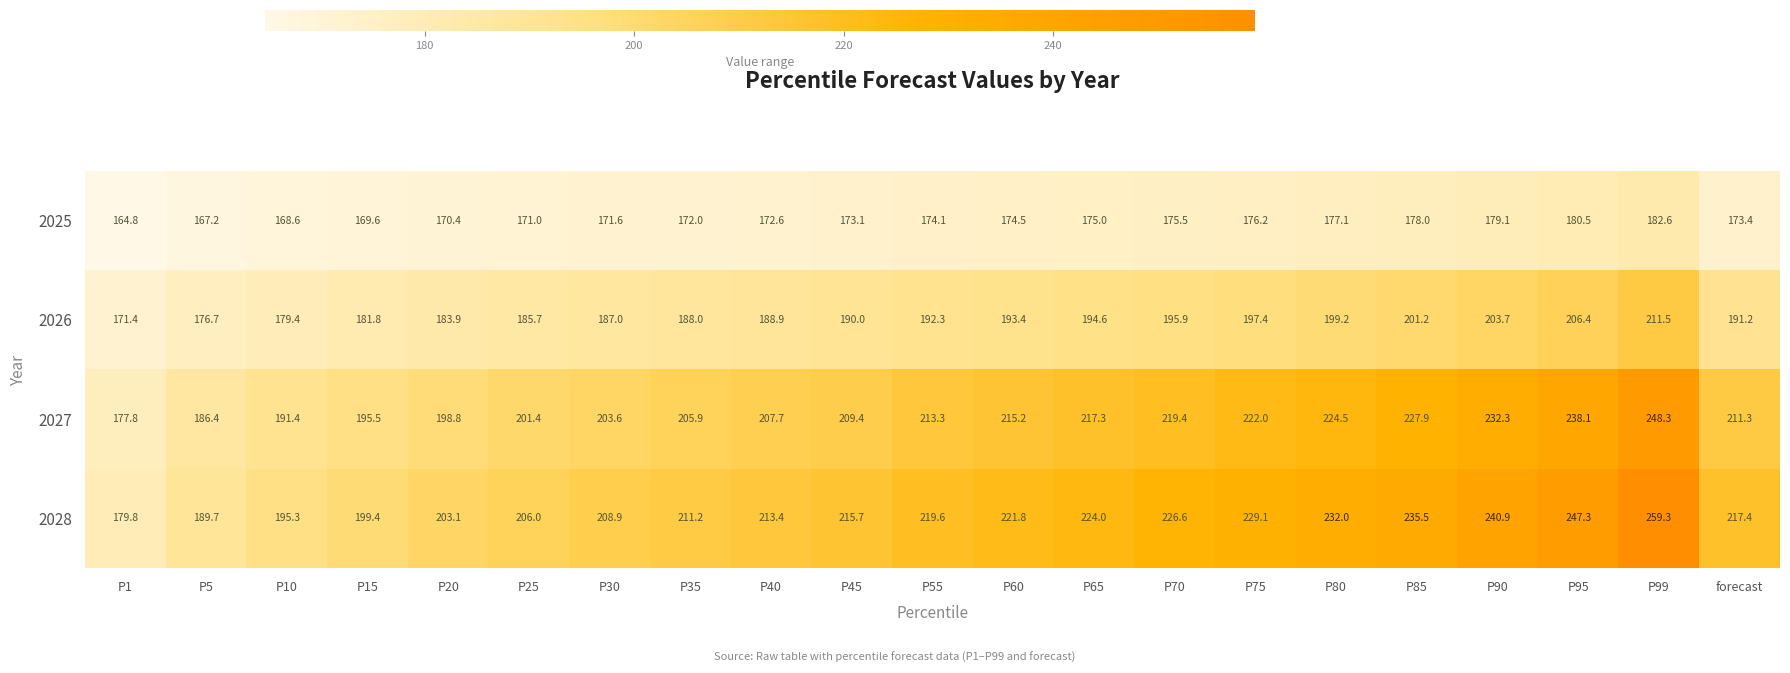

What value does the 2027 series have at P70?

219.4